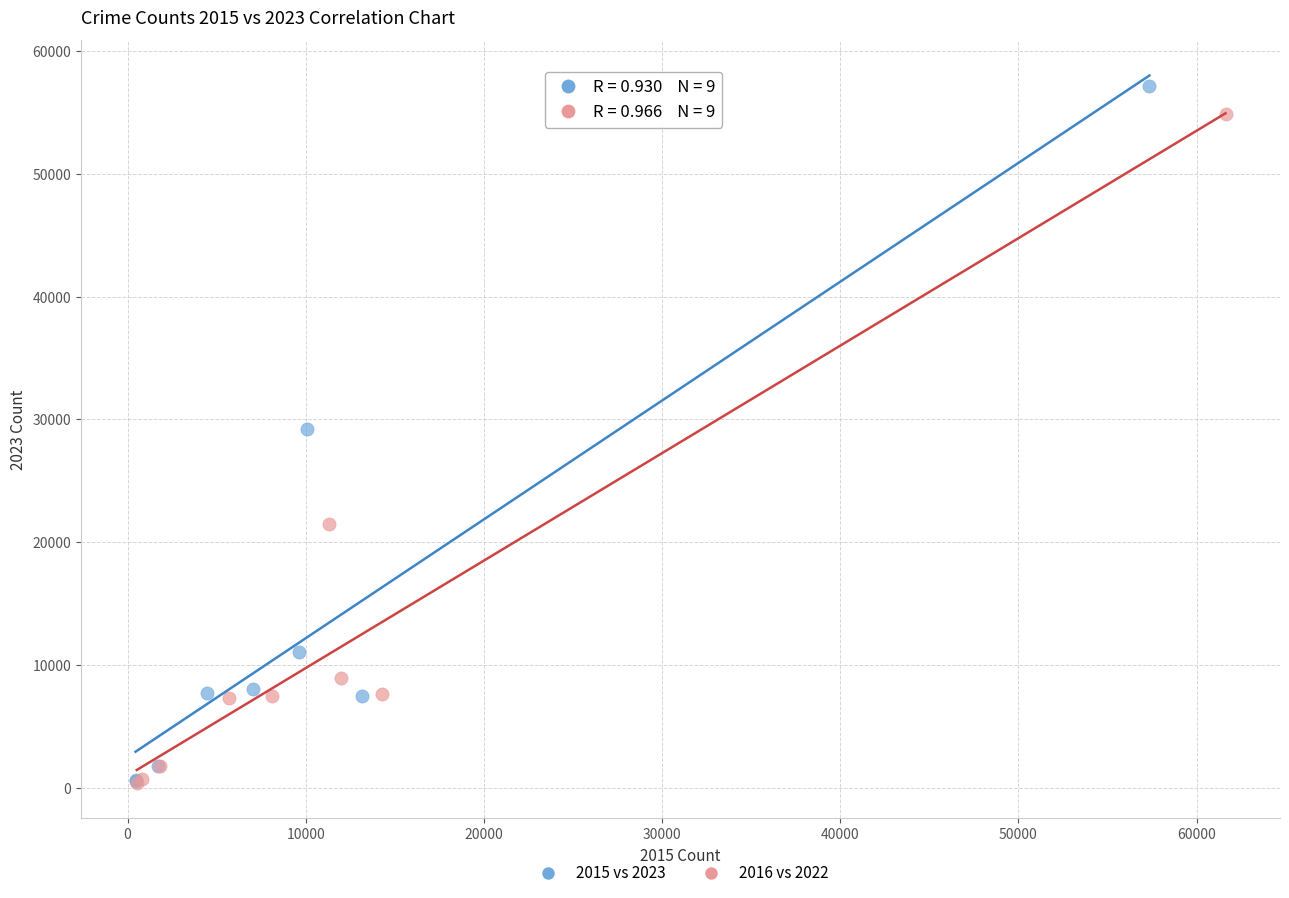

Which series has the largest Y range (max minus min)?

2015 vs 2023